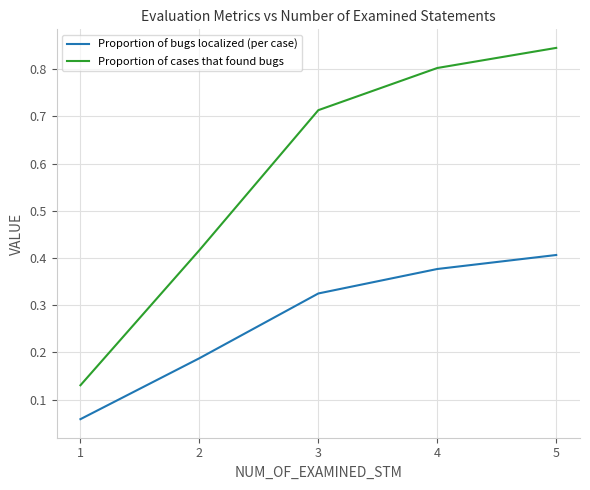

Which series has the largest range (max minus min)?

Proportion of cases that found bugs